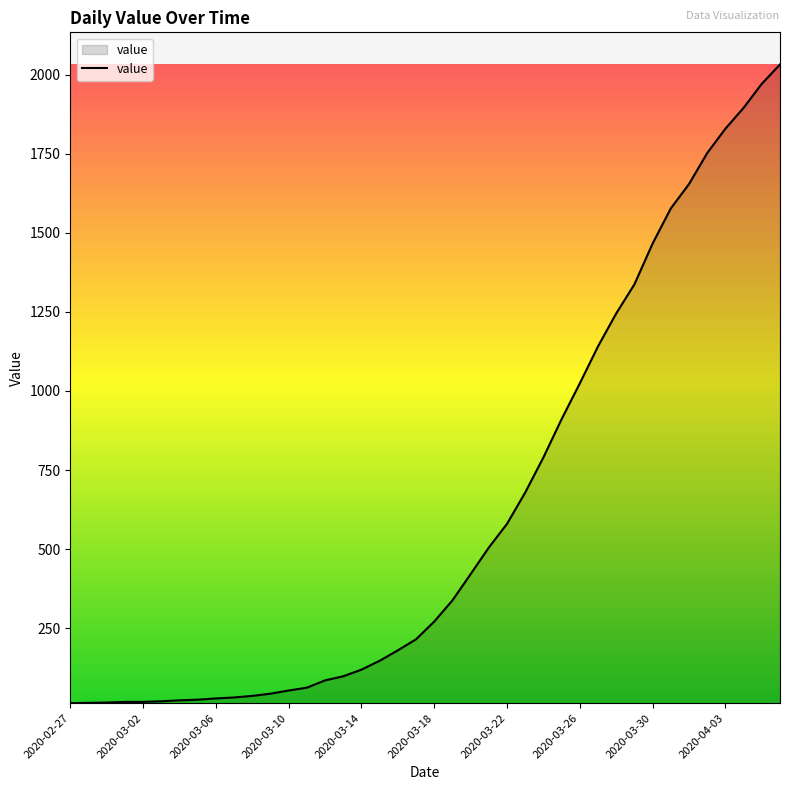

What is the maximum value shown in the chart?

2032